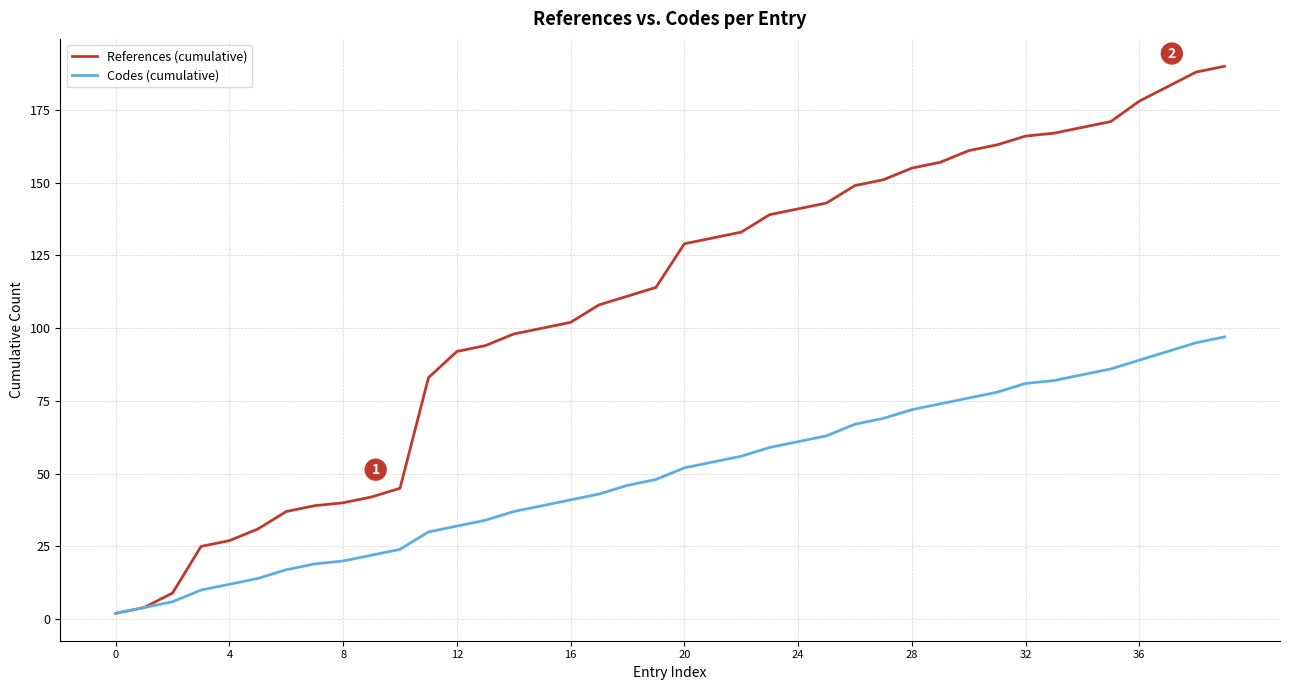

Which series has the widest spread of values?

References (cumulative)